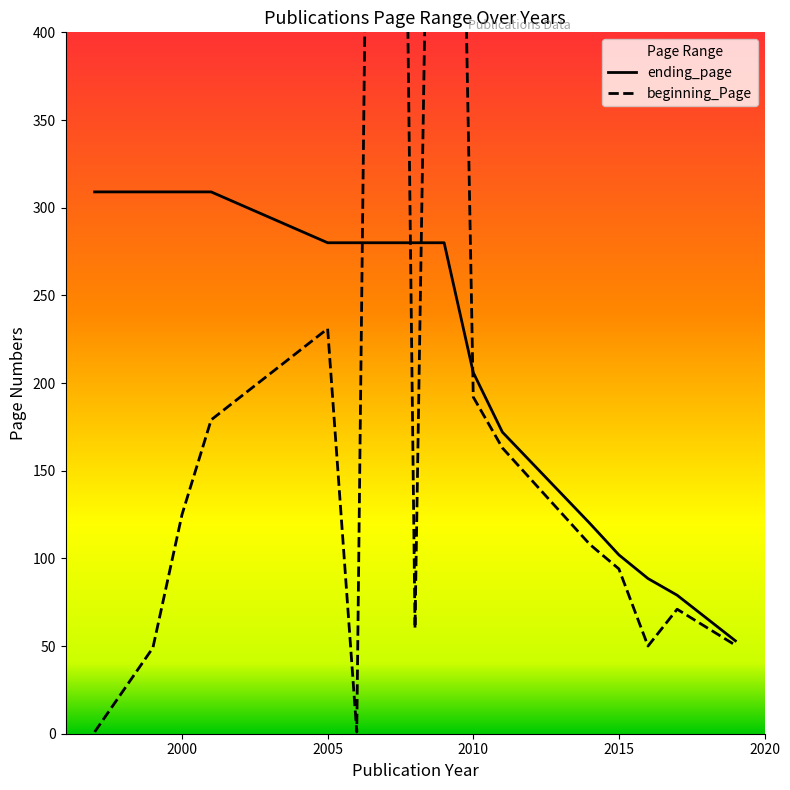

How many intersections are there between beginning_Page and ending_page?

4